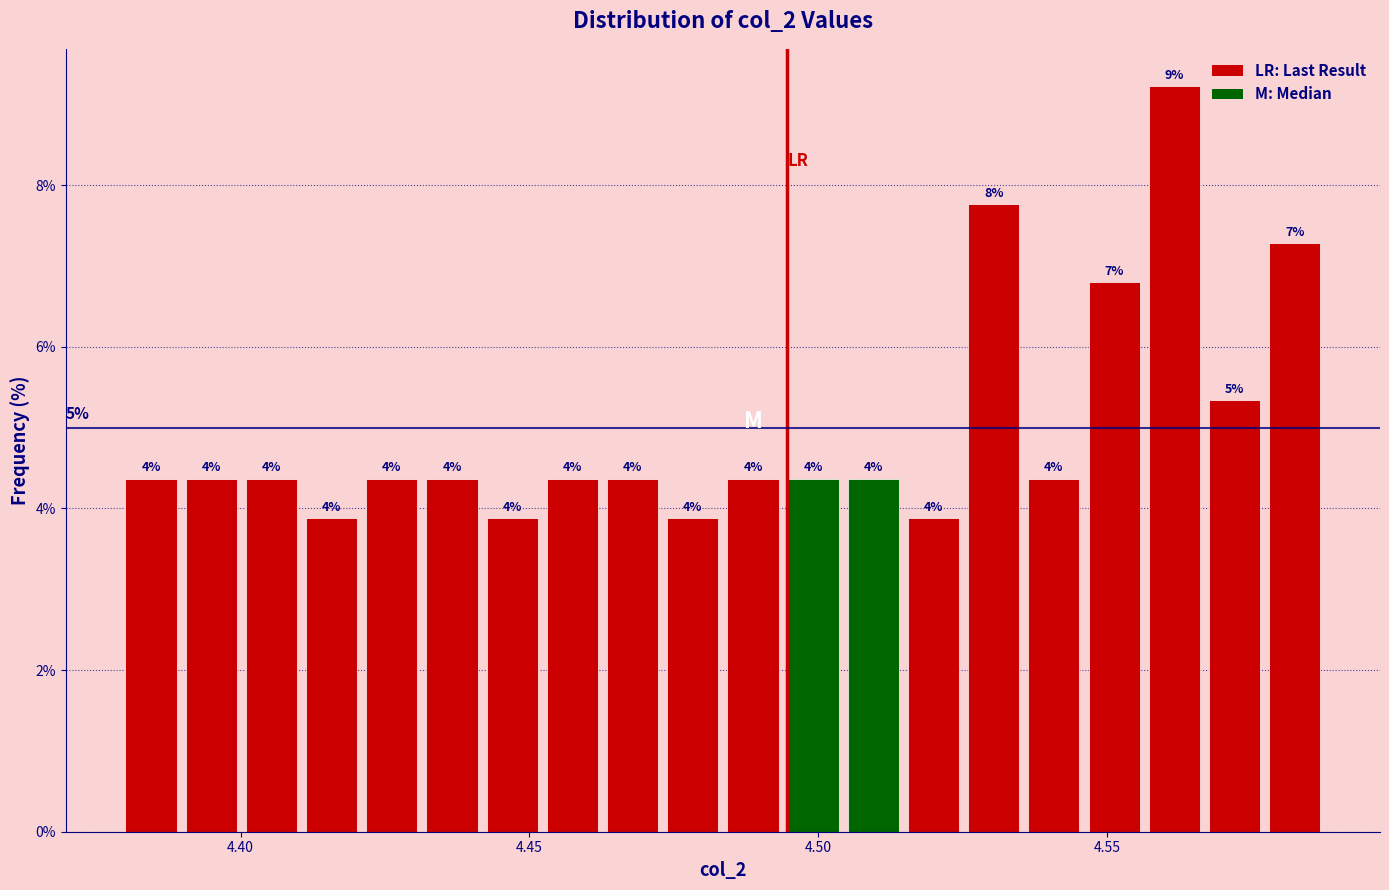

Read against the x-axis, roughly where is the centre of the tallest bar?

4.560